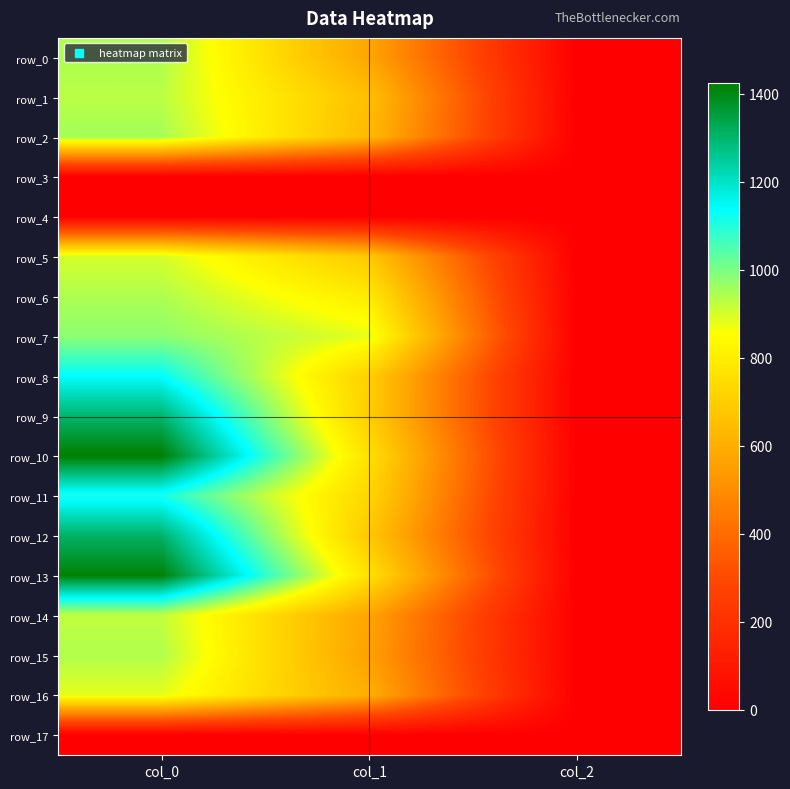

Between col_2 and col_0, which is larger?

col_0